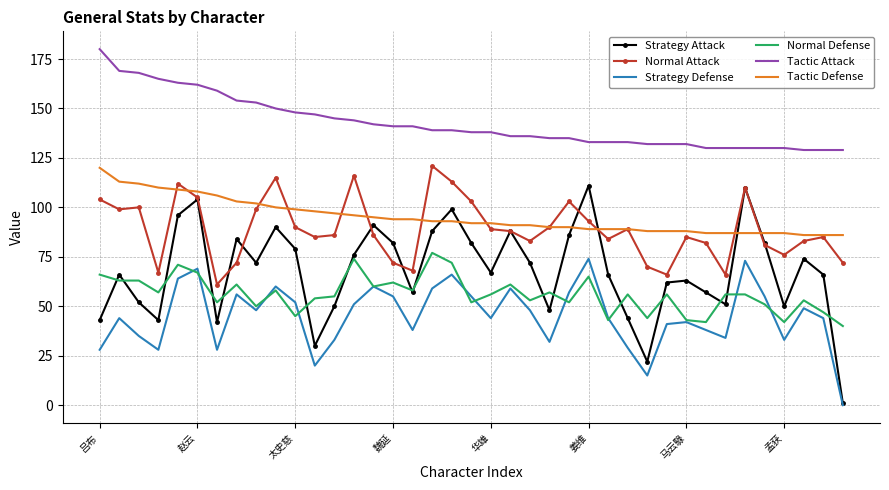

Which series has the largest total across all categories?

Tactic Attack